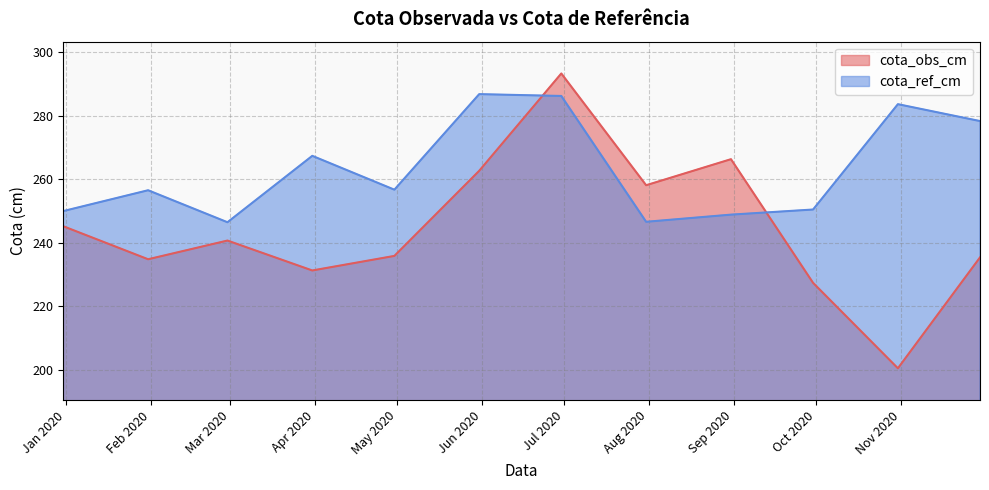

How many interior local valleys does the cota_obs_cm series have?

4